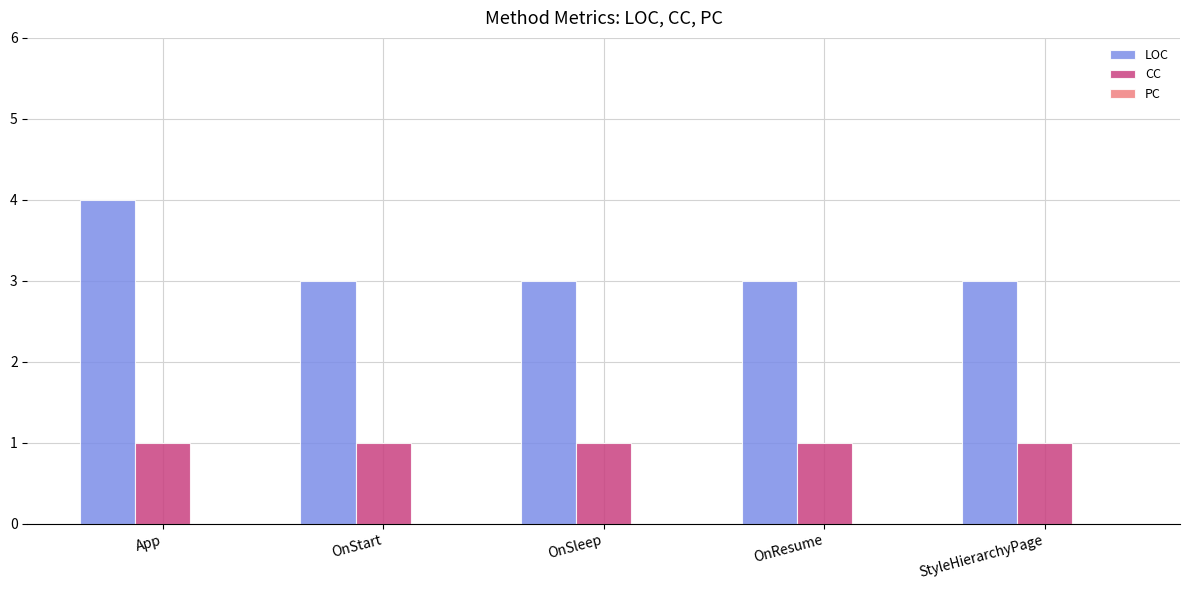

Rank the series by their maximum value, from highest to lowest.

LOC, CC